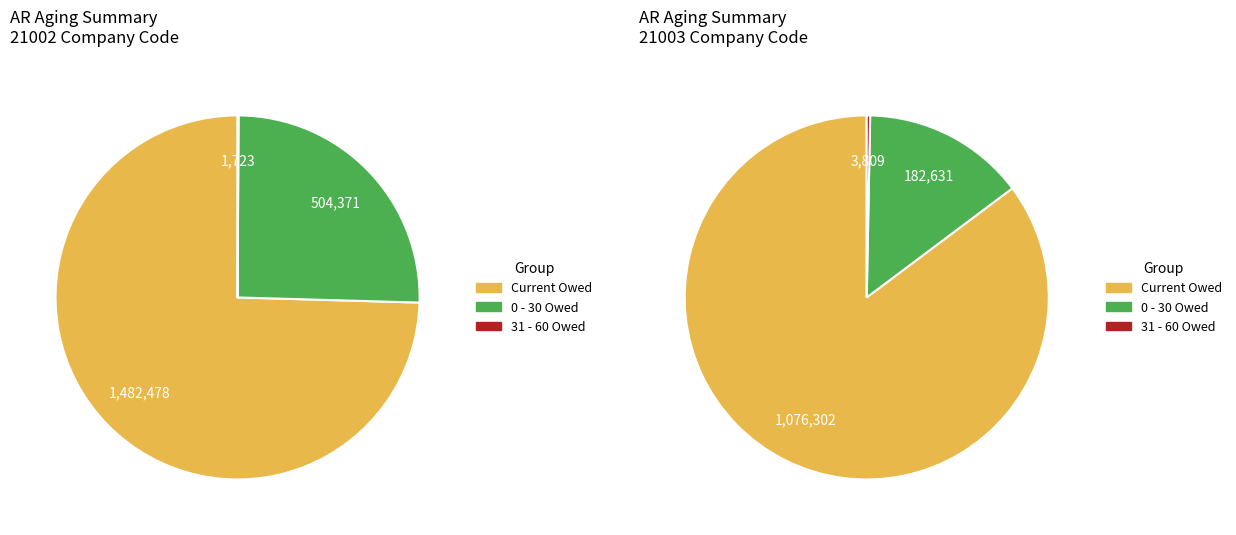

Do 0-30 and 31-60 together represent more than half of the pie?

No